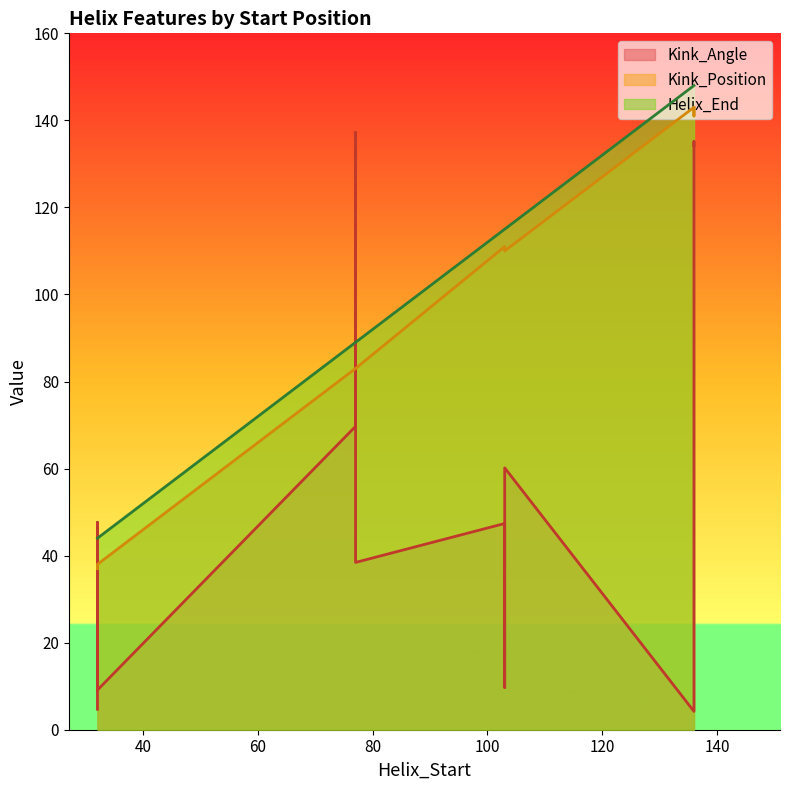

True or false: Kink_Position has more than 2 interior local peaks.

False